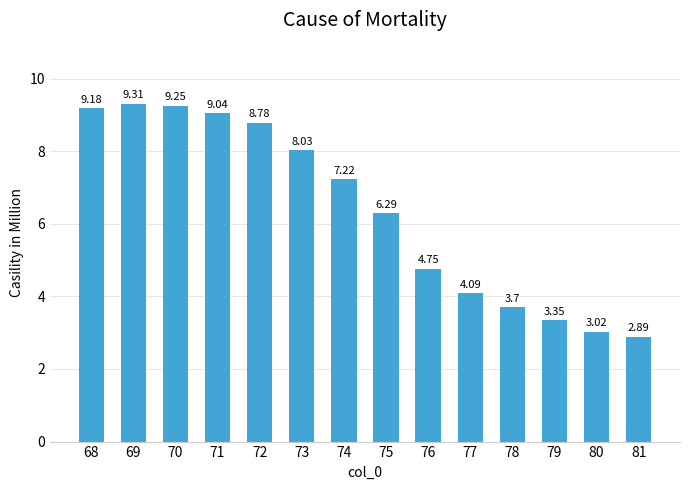

What is the difference between the maximum and minimum values?

6.4